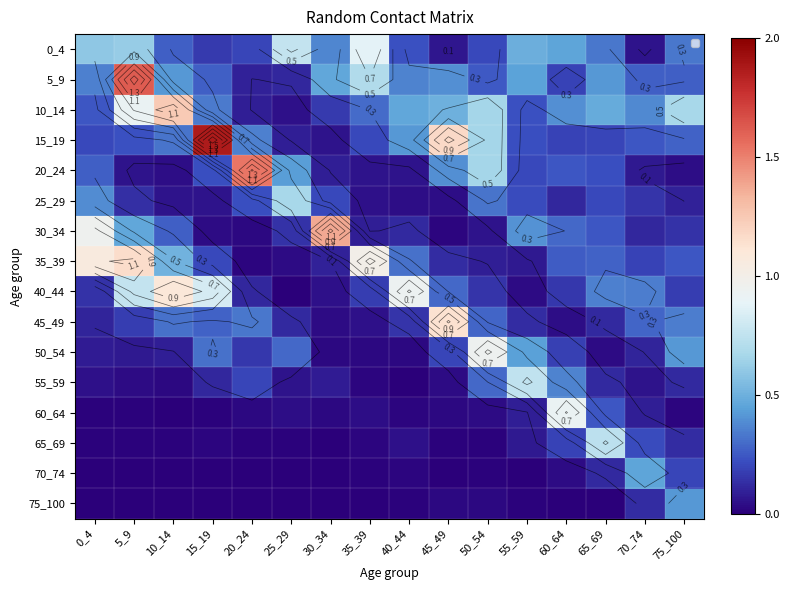

Which series changed the most between 25_29 and 60_64?

60_64